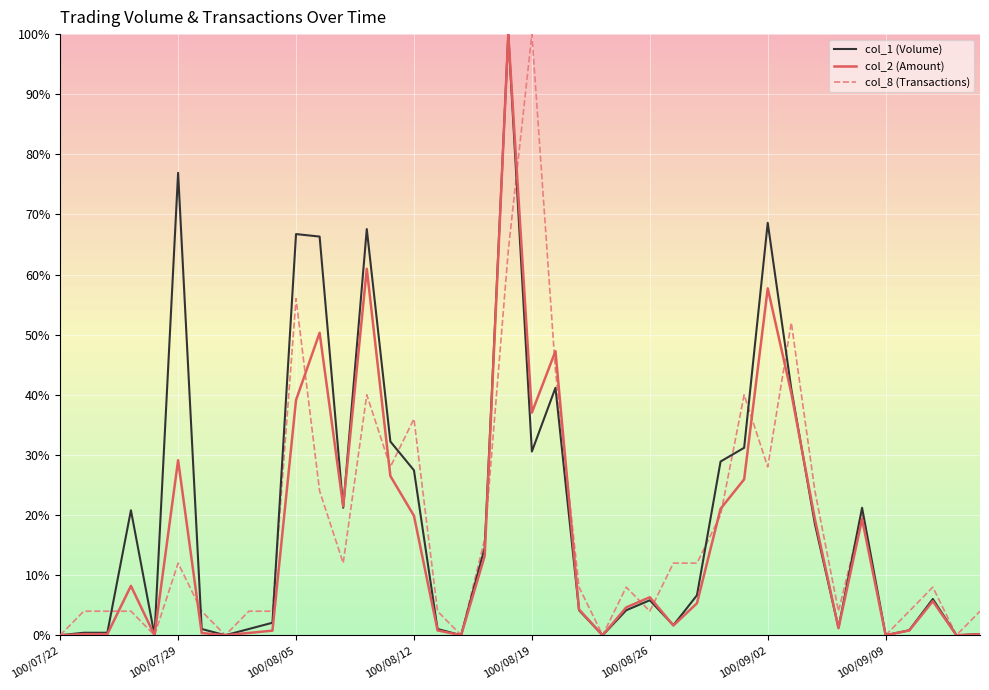

True or false: col_2 (Amount) has more than 2 interior local peaks.

True